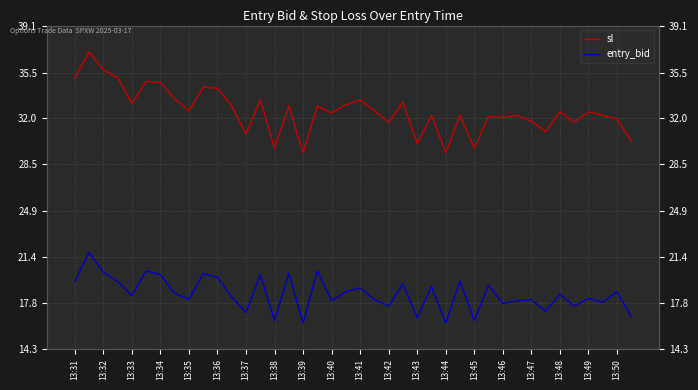

At which label does entry_bid first exceed 18?

13:31